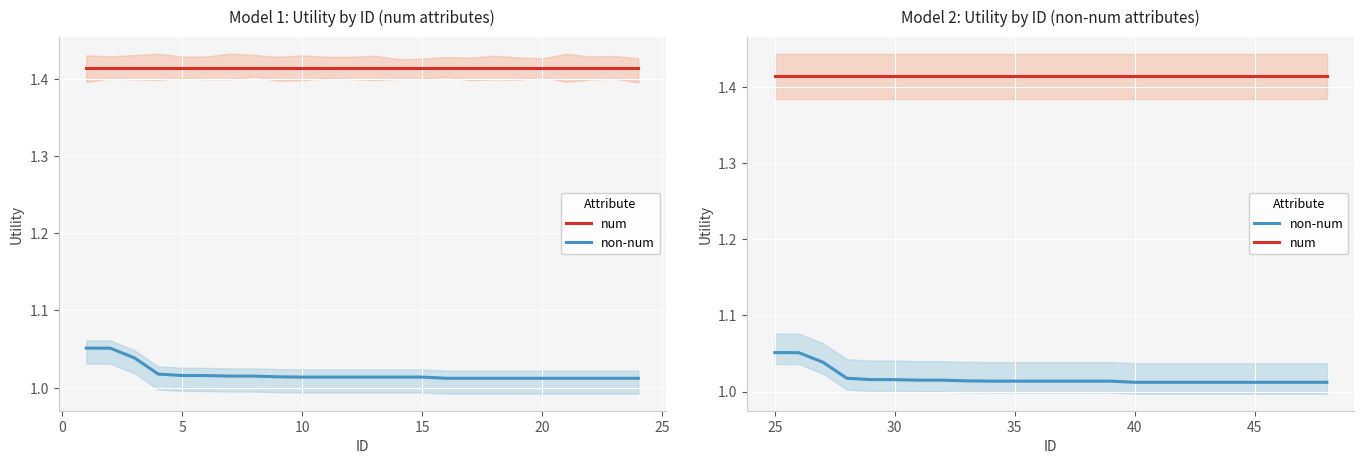

How many categories are shown in the chart?

24